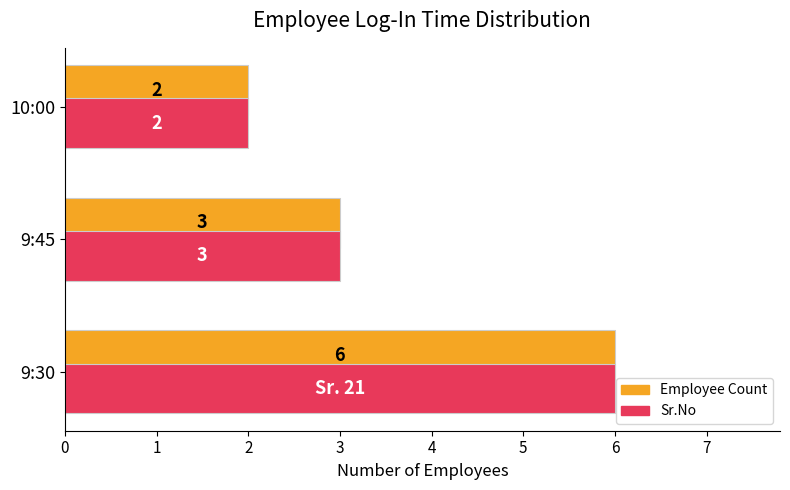

What is the sum of all Employee Count values?

11